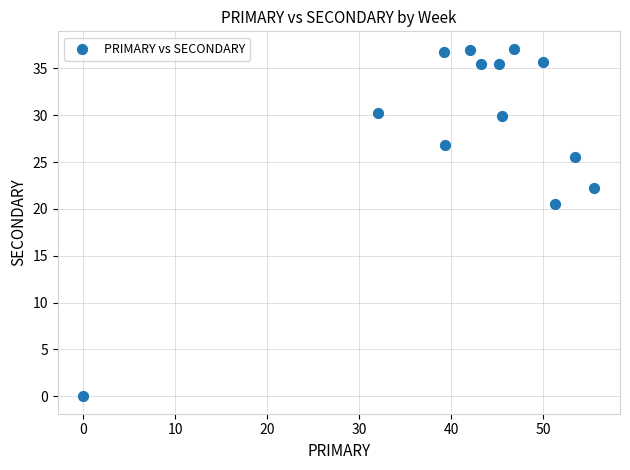

What is the range of X values (max minus min)?

55.6